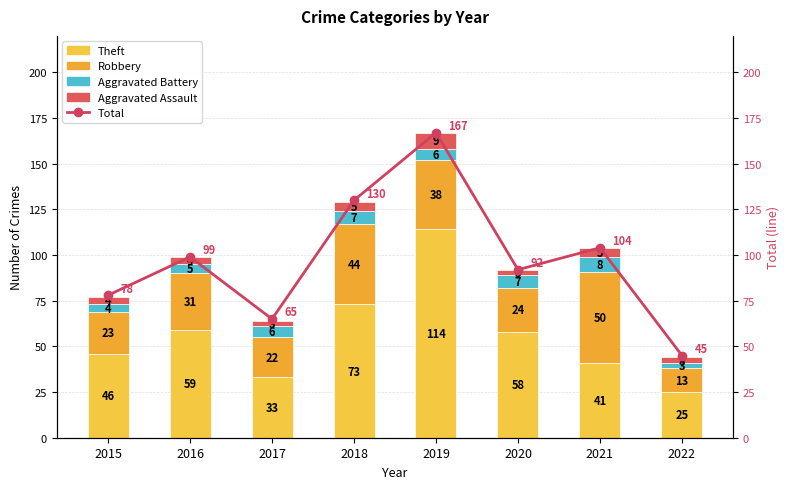

Between 2022 and 2018, which is larger?

2018